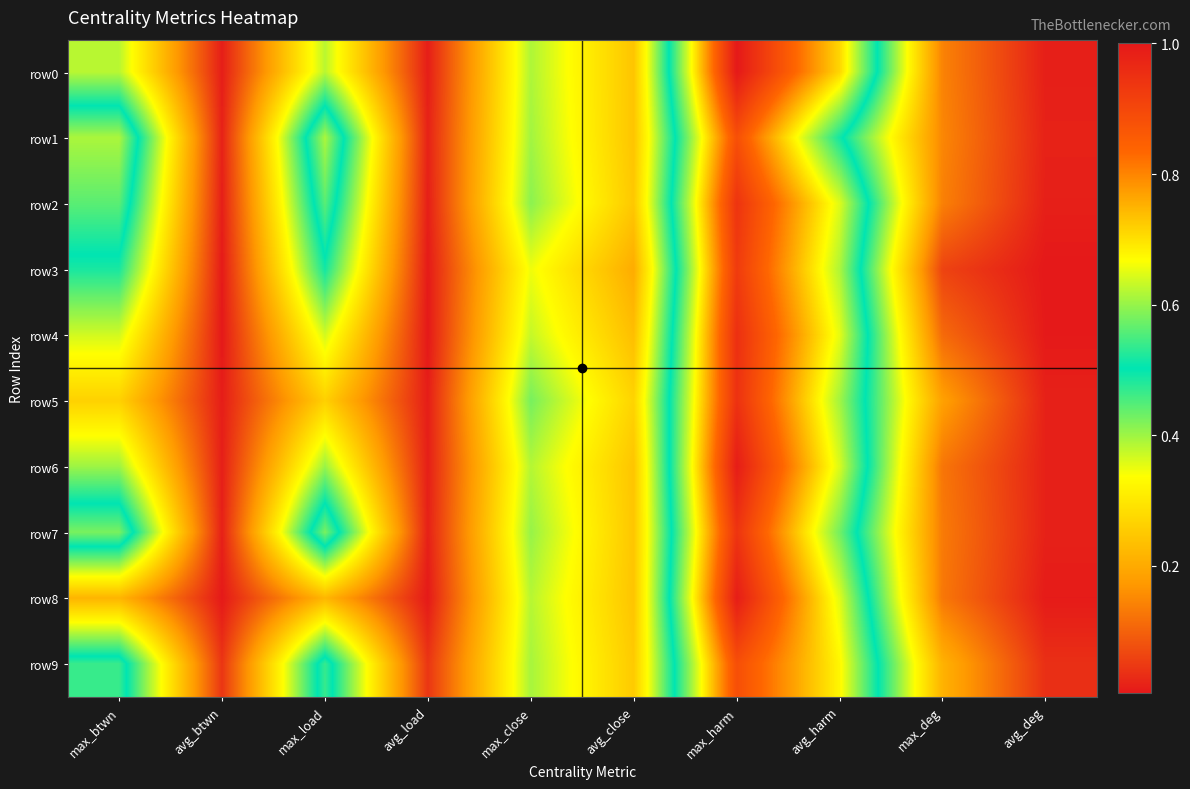

What is the difference between the highest and lowest values at max_deg?

0.2